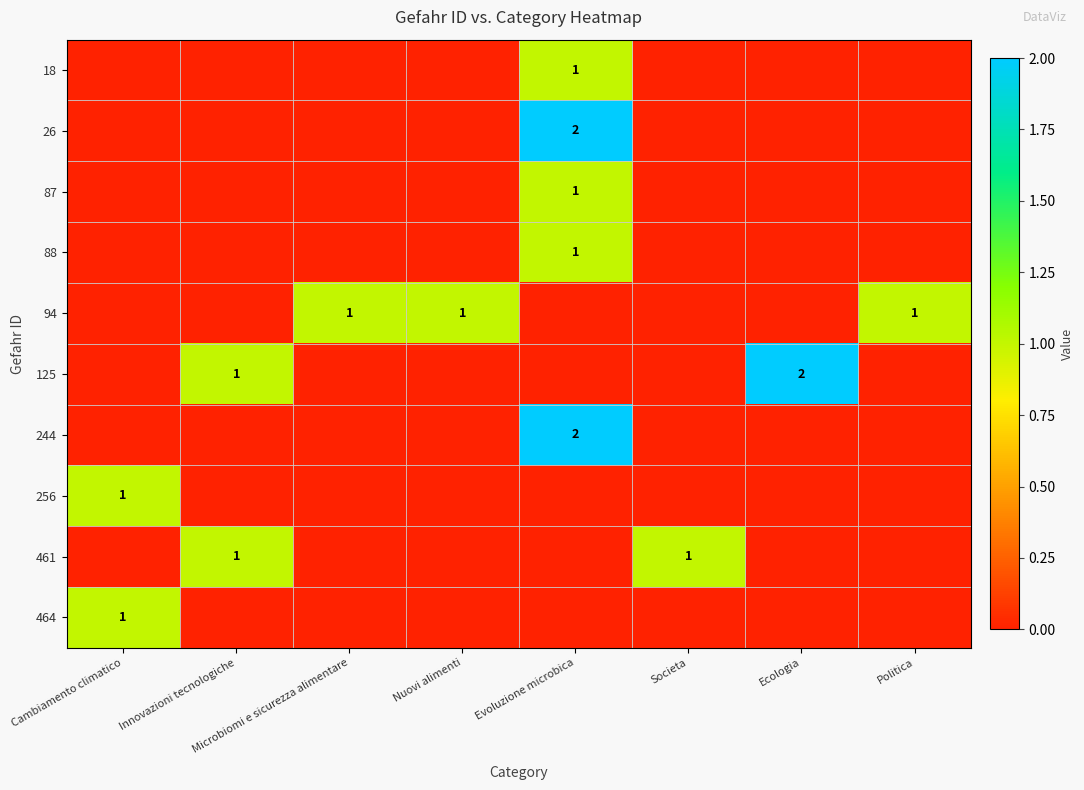

Is it true that 94 equals 1 at Microbiomi e sicurezza alimentare?

True